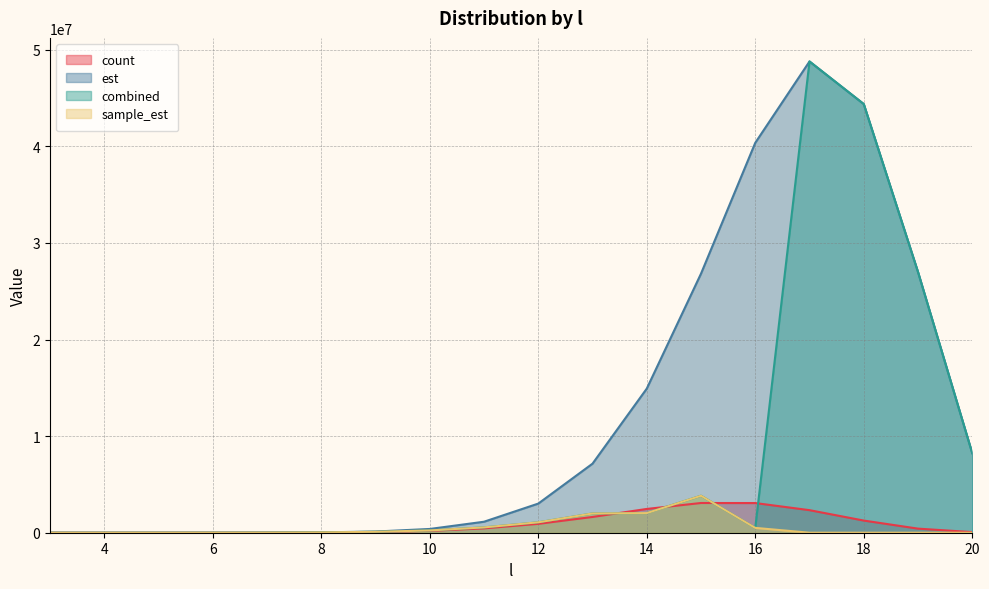

What is the sum of the sample_est values at 8 and 4?

33705.9